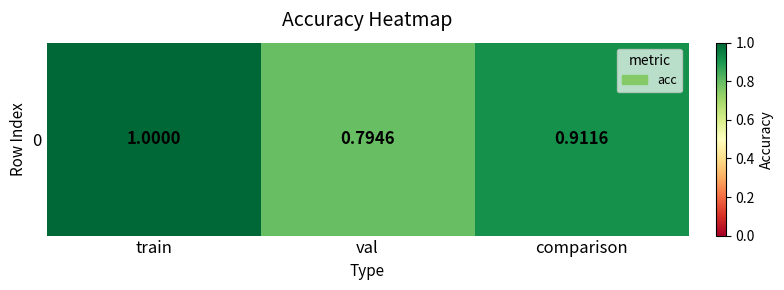

What is the sum of the values at train and comparison?

1.9